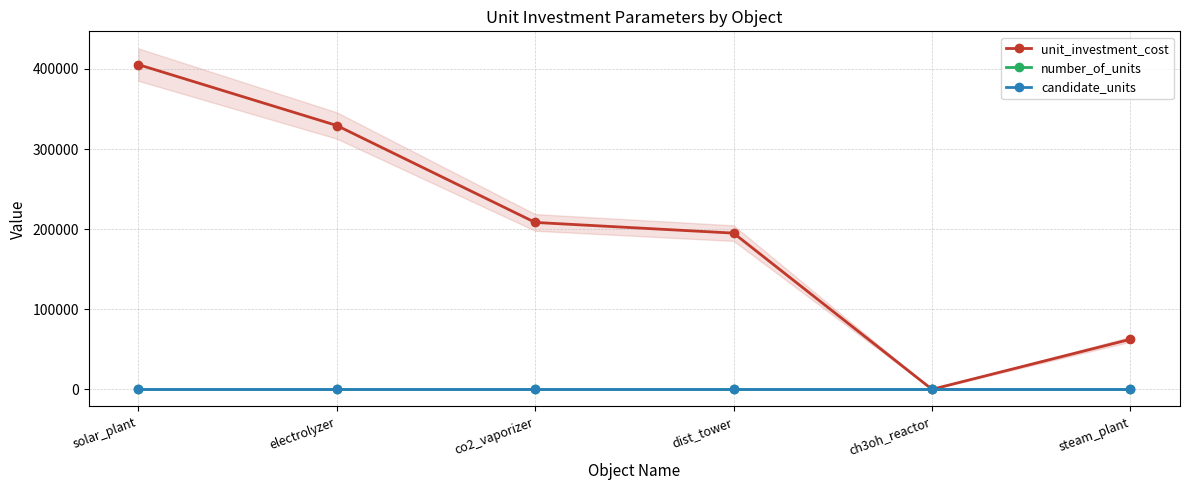

Reading right to left, what are all the values shown in this chart?

unit_investment_cost: 62500.0	0.1	195000.0	208333.3	329333.3	405333.3
number_of_units: 0.0	0.0	0.0	0.0	0.0	0.0
candidate_units: 1.0	1.0	1.0	1.0	1.0	1.0